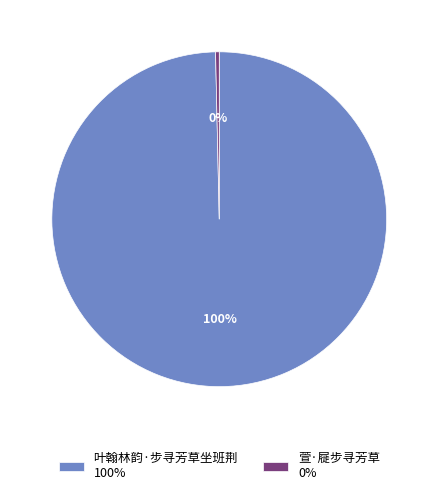

Is the sum of 萱·屣步寻芳草 and 叶翰林韵·步寻芳草坐班荆 greater than half?

Yes